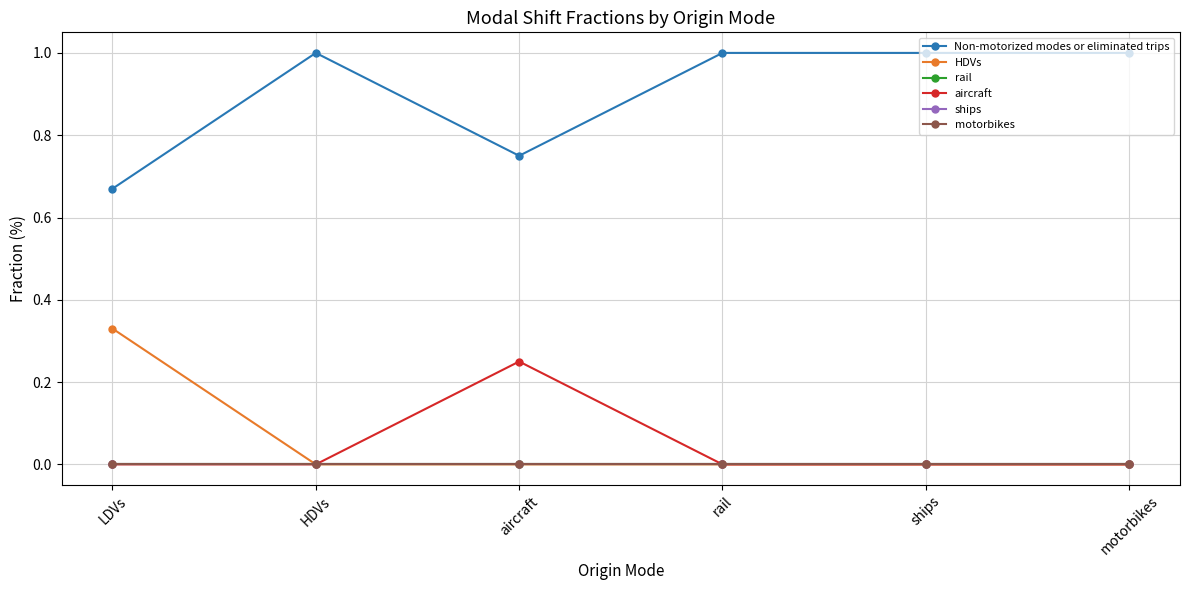

Is this an area chart (filled region under the line)?

No